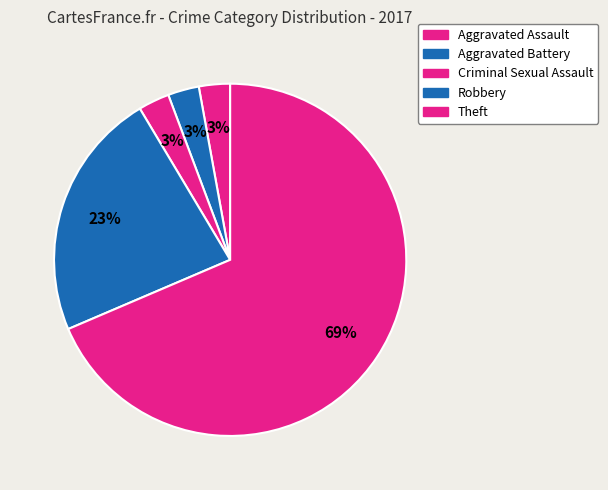

How many segments does this pie chart have?

5